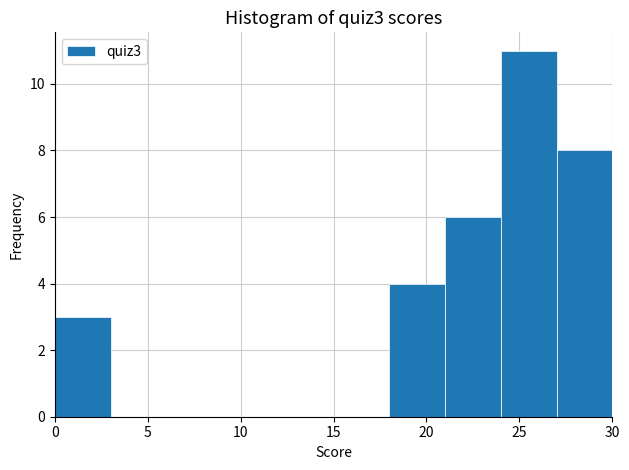

Reading left to right, list every bar in this chart as the range it spans on the x-axis followed by its height. The values are not printed on the chart, so give them approximately, as read against the axis.

0 to 3: 3
3 to 6: 0
6 to 9: 0
9 to 12: 0
12 to 15: 0
15 to 18: 0
18 to 21: 4
21 to 24: 6
24 to 27: 11
27 to 30: 8